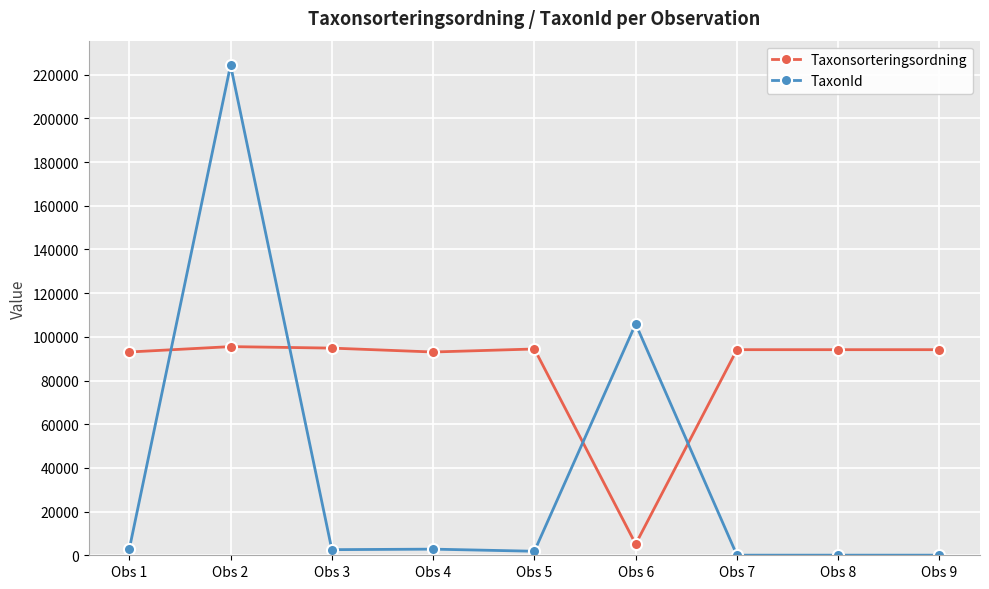

What is the value of the Taxonsorteringsordning point at the 8th from the left?

94121